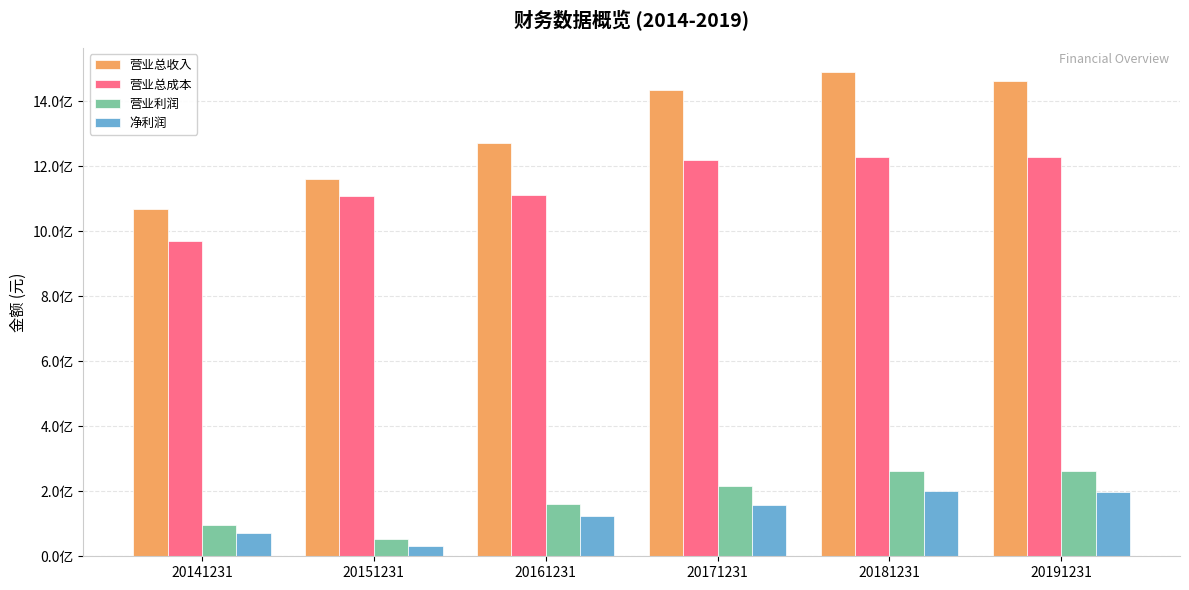

What are all the series names shown in the legend?

营业总收入, 营业总成本, 营业利润, 净利润